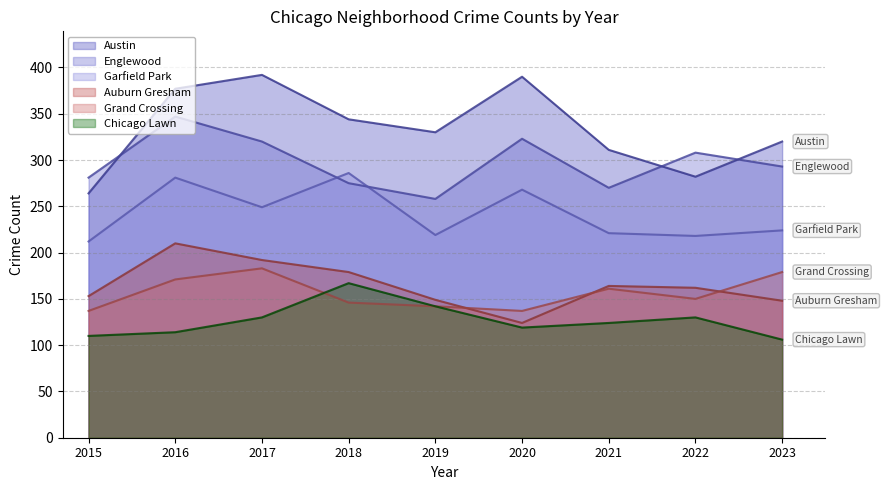

How many values in the Garfield Park series are below 224?

4